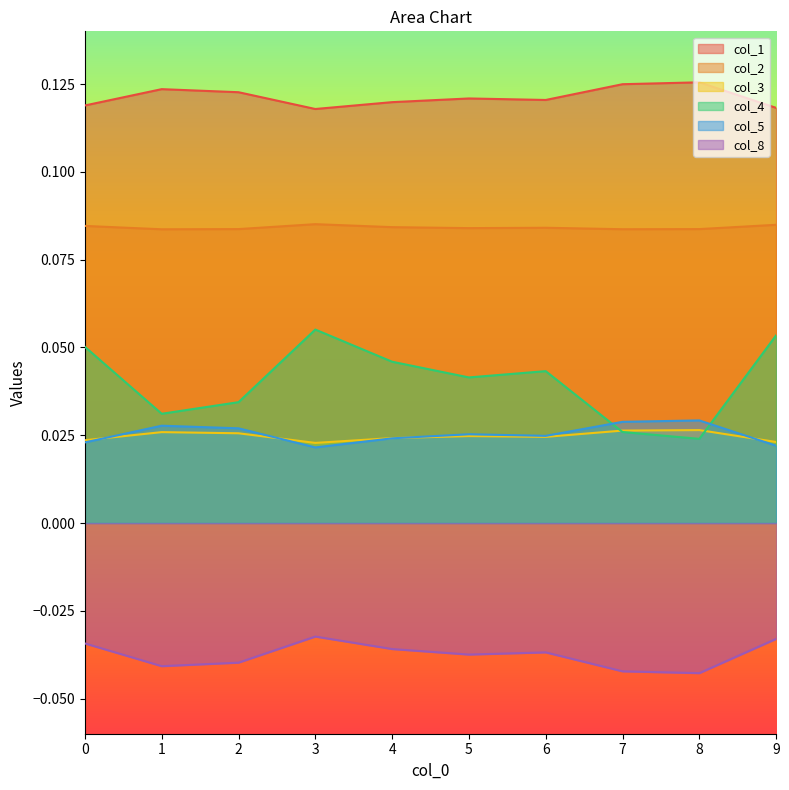

Which series has the largest range (max minus min)?

col_4